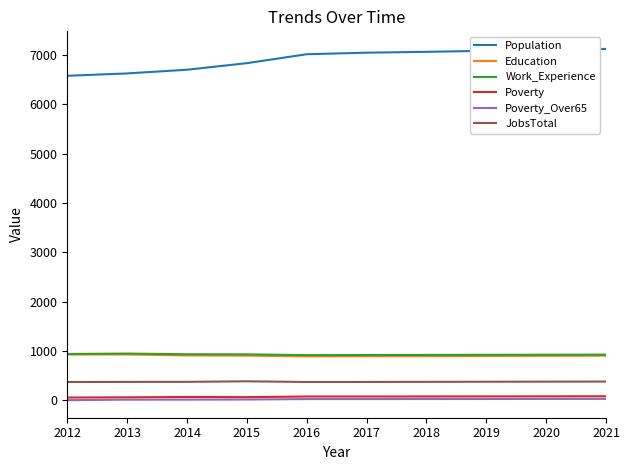

True or false: Education and Poverty_Over65 cross at least once.

False